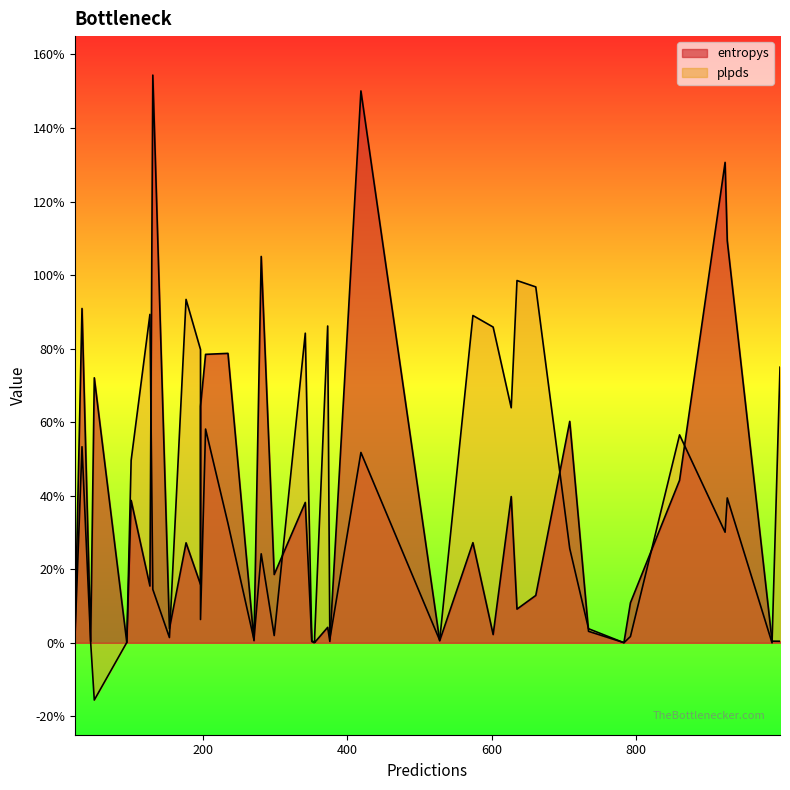

What value does the plpds series have at 2?

0.1